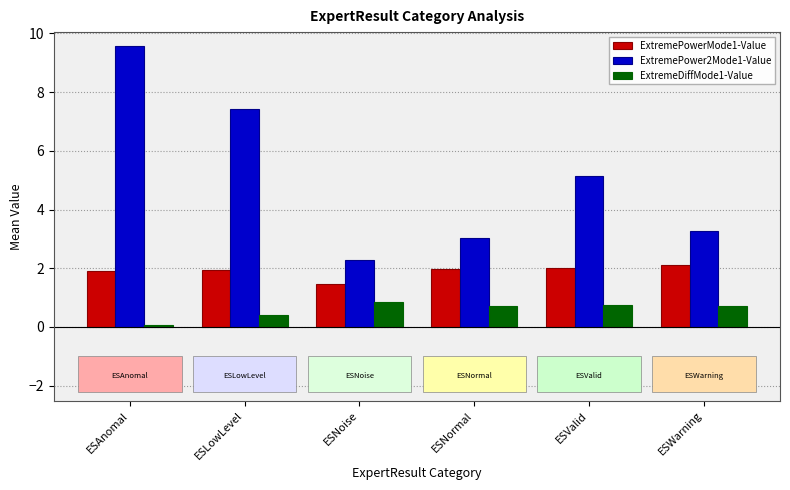

Is it true that ExtremePowerMode1-Value equals 2.9 at ESValid?

False